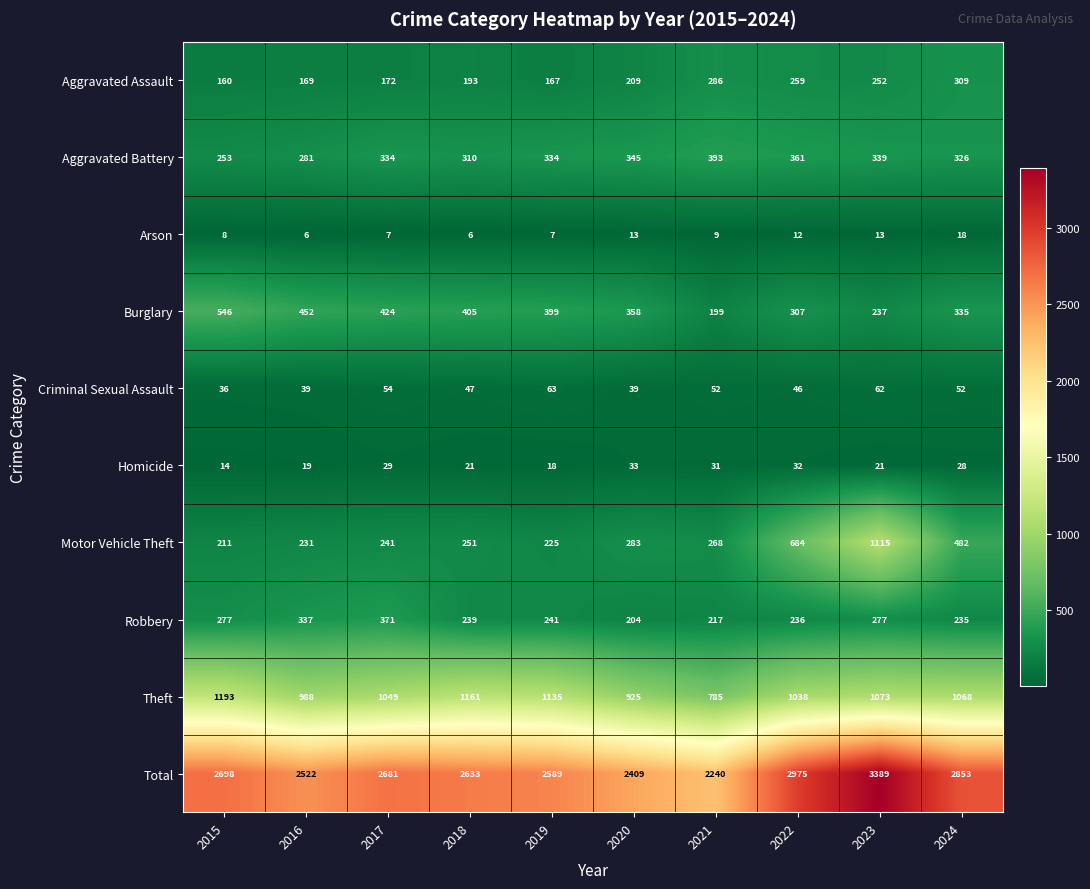

Rank the series at 2022 from lowest to highest value.

Arson, Homicide, Criminal Sexual Assault, Robbery, Aggravated Assault, Burglary, Aggravated Battery, Motor Vehicle Theft, Theft, Total